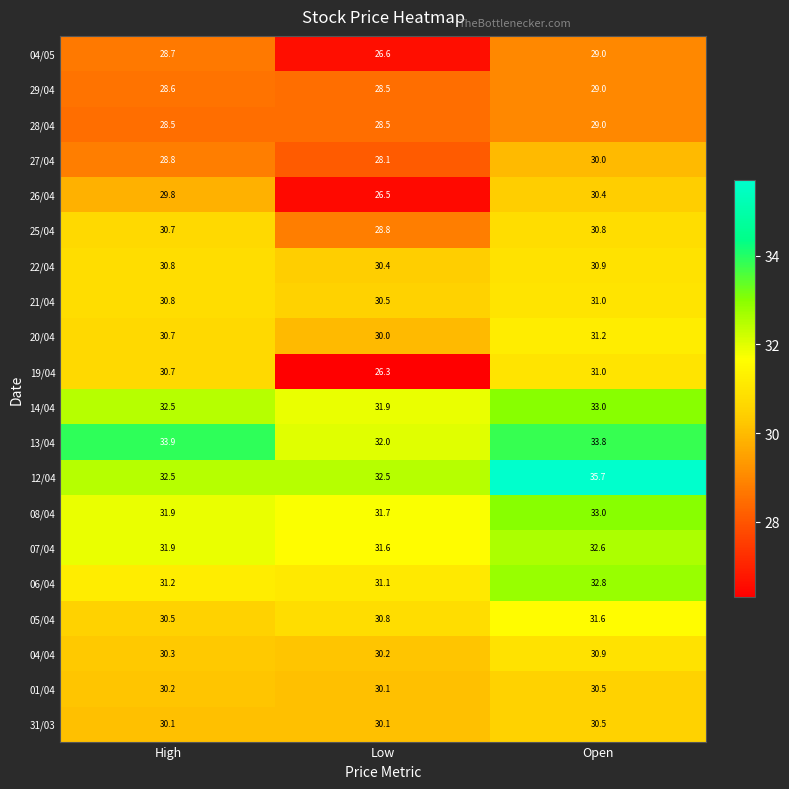

What is the difference between the maximum and minimum values in the 12/04 series?

3.2